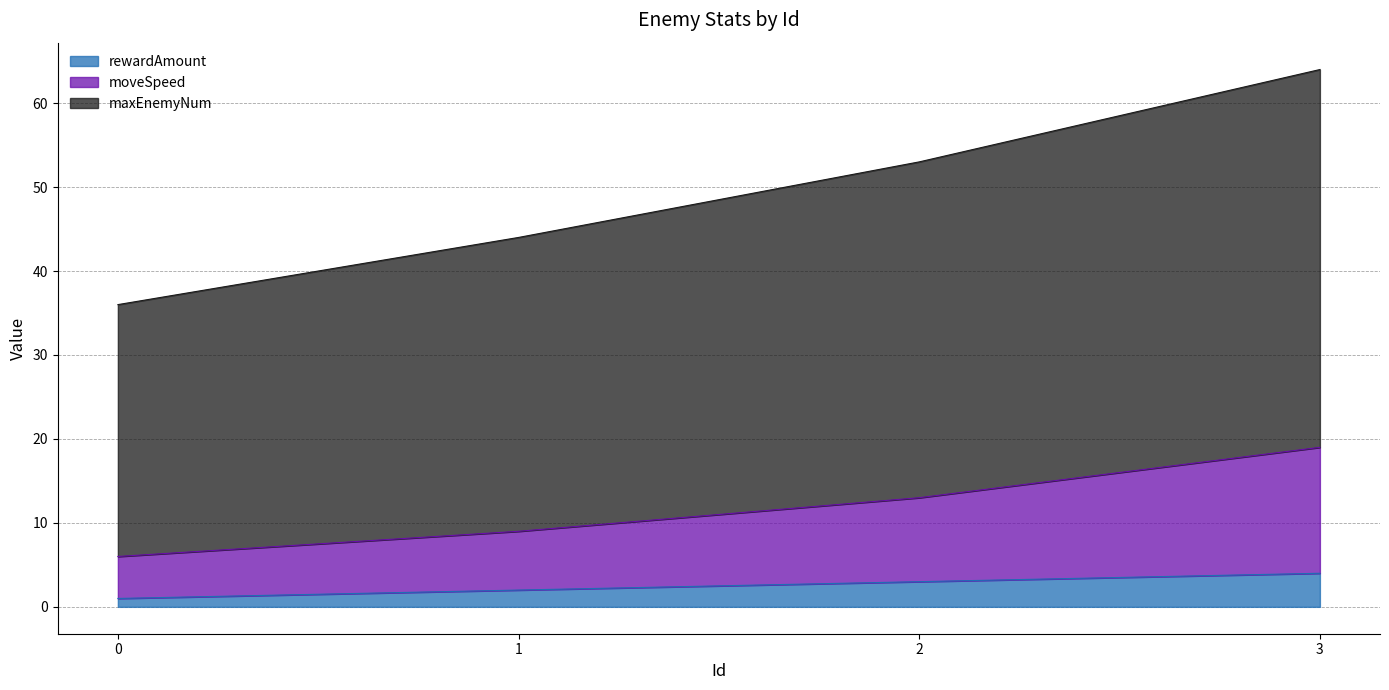

What is the total value across all series at 2?

53